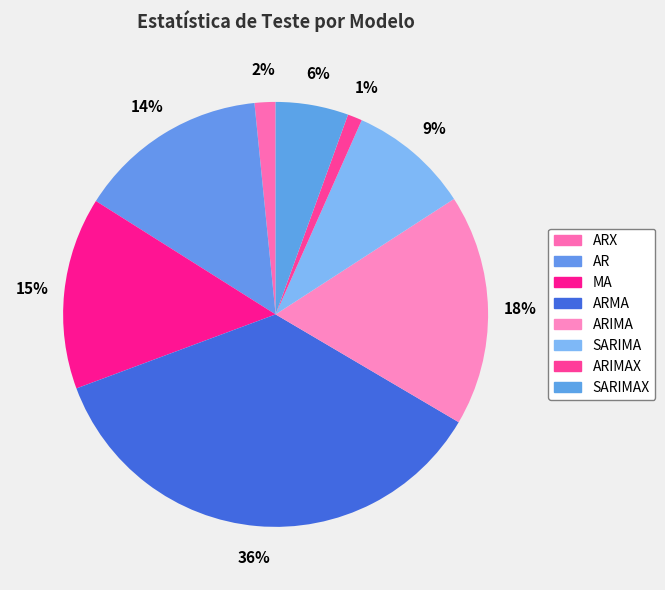

How many segments does this pie chart have?

8